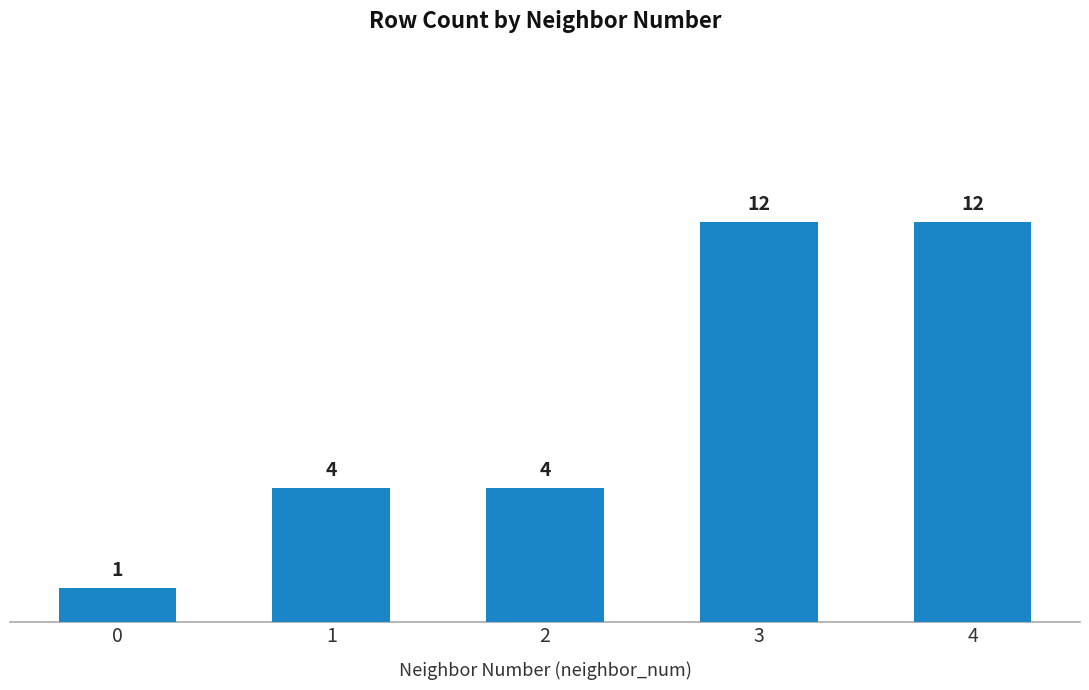

Between 0 and 2, which is larger?

2